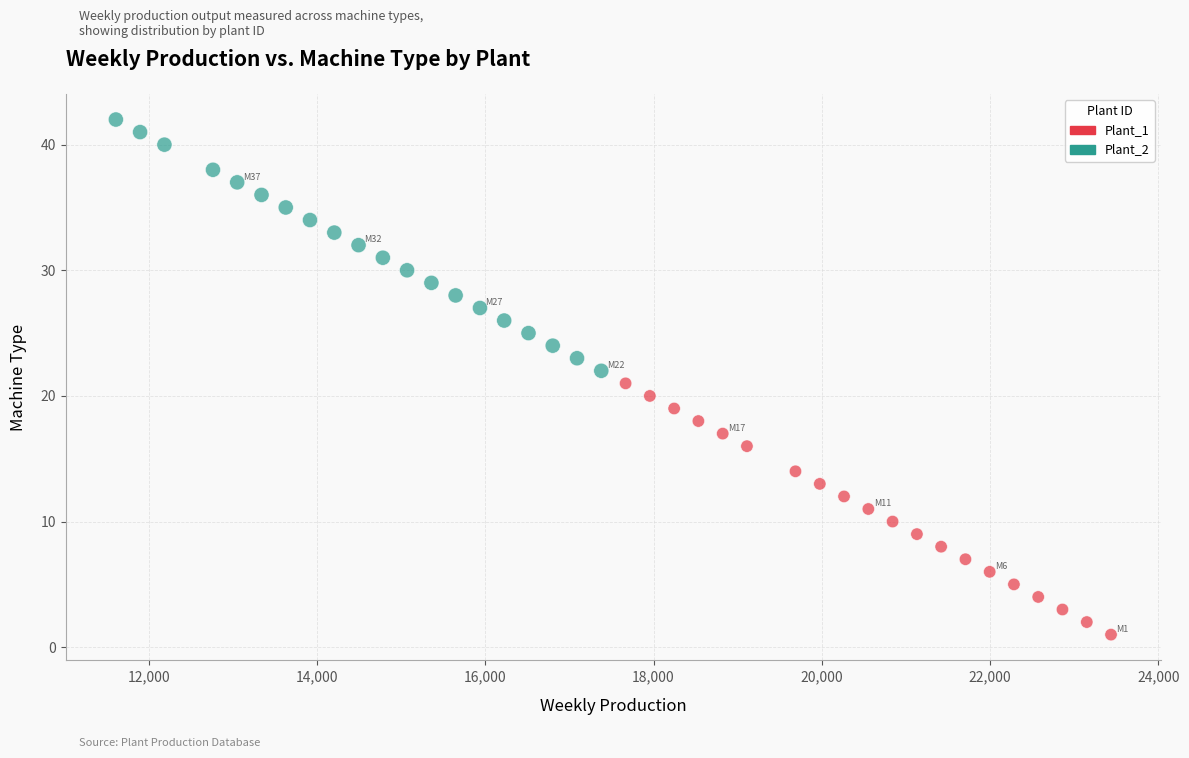

Which series contains the lowest Y value?

Plant_1